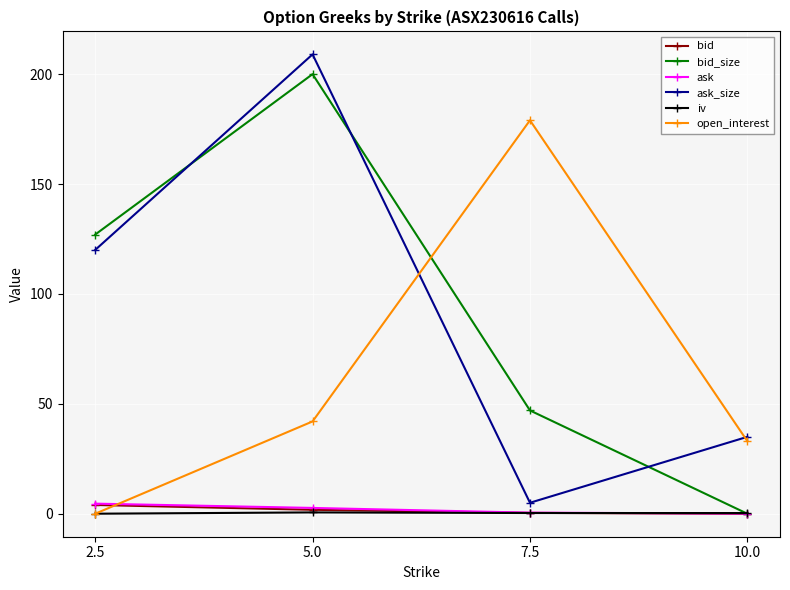

What is the label of the 4th point from the right?

2.5